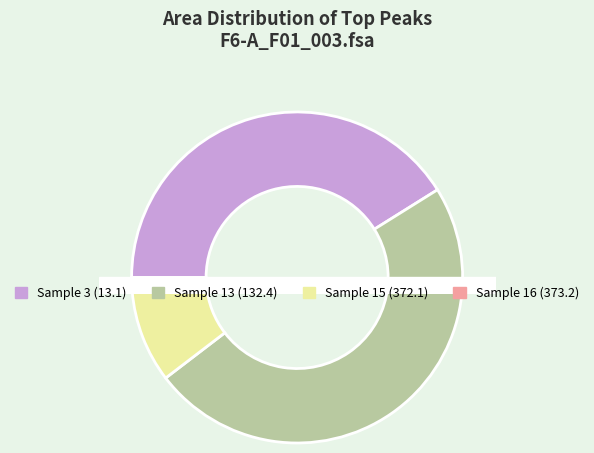

To the nearest percent, what is the difference between the largest and smallest slice percentages?

47%